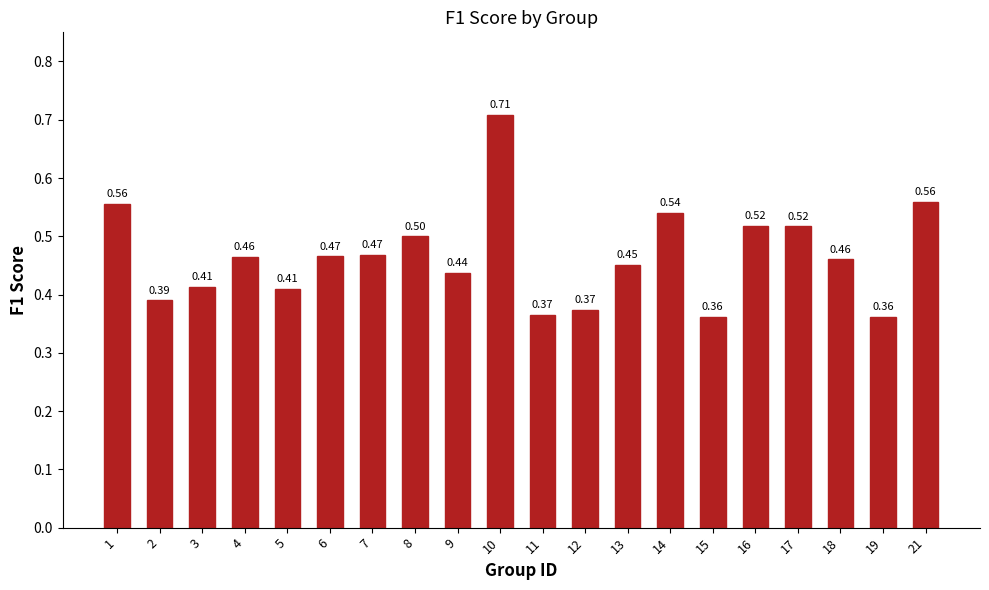

What is the sum of all values?

9.3